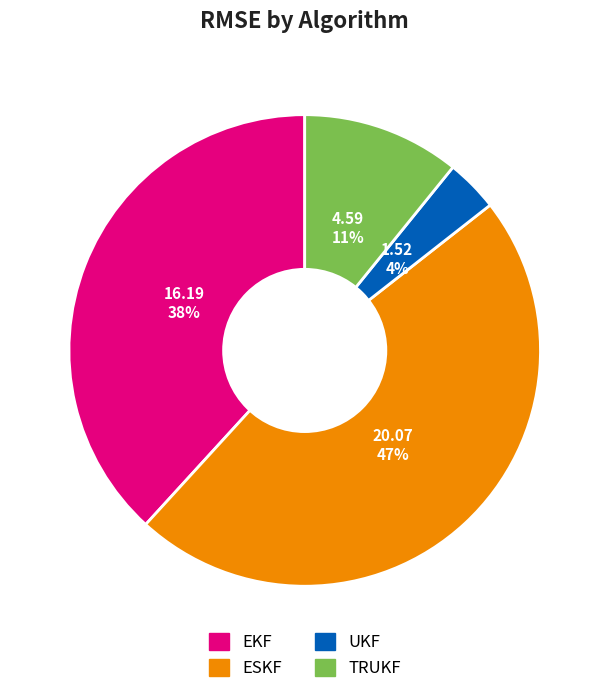

What percentage is the UKF slice, to the nearest percent?

4%